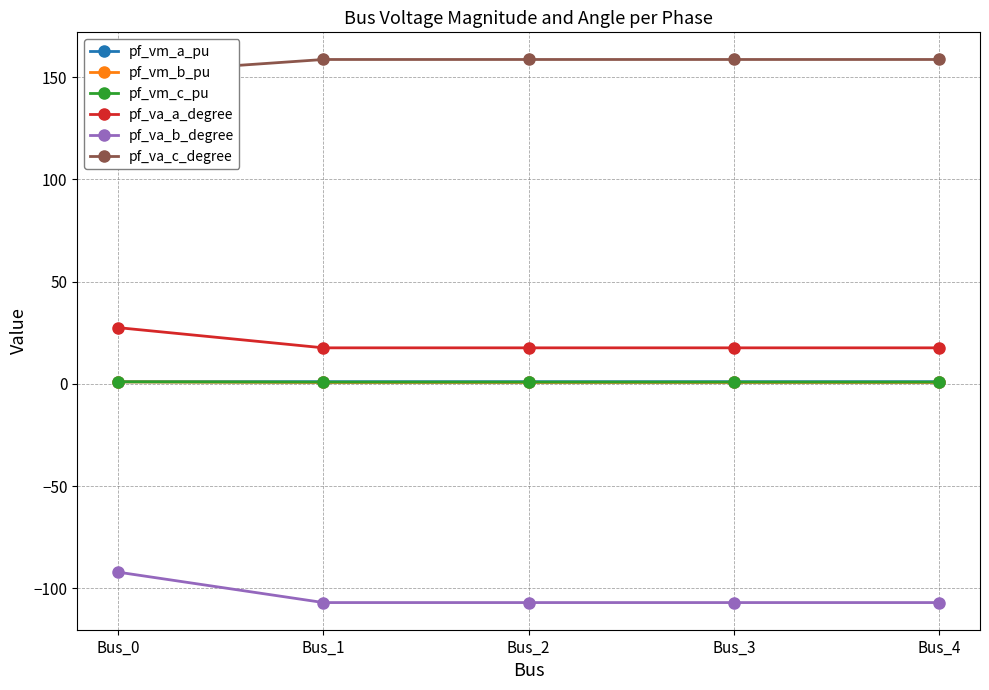

Reading left to right, list all the values displayed in this chart.

pf_vm_a_pu: Bus_0=1.0	Bus_1=1.0	Bus_2=1.0	Bus_3=1.0	Bus_4=1.0
pf_vm_b_pu: Bus_0=0.9	Bus_1=0.6	Bus_2=0.6	Bus_3=0.6	Bus_4=0.6
pf_vm_c_pu: Bus_0=1.0	Bus_1=0.8	Bus_2=0.8	Bus_3=0.8	Bus_4=0.8
pf_va_a_degree: Bus_0=27.4	Bus_1=17.6	Bus_2=17.6	Bus_3=17.6	Bus_4=17.6
pf_va_b_degree: Bus_0=-92.1	Bus_1=-107.0	Bus_2=-107.0	Bus_3=-107.0	Bus_4=-107.0
pf_va_c_degree: Bus_0=151.6	Bus_1=158.6	Bus_2=158.6	Bus_3=158.6	Bus_4=158.6